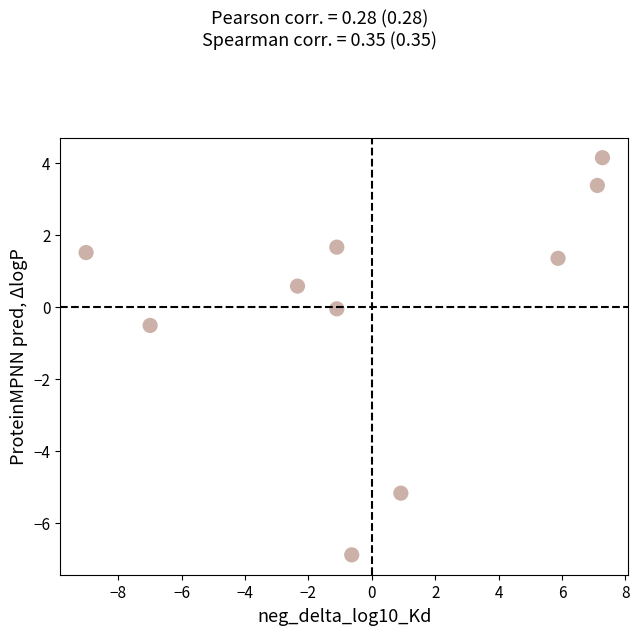

What Y value in the scatter plot is closest to -1?

-0.5